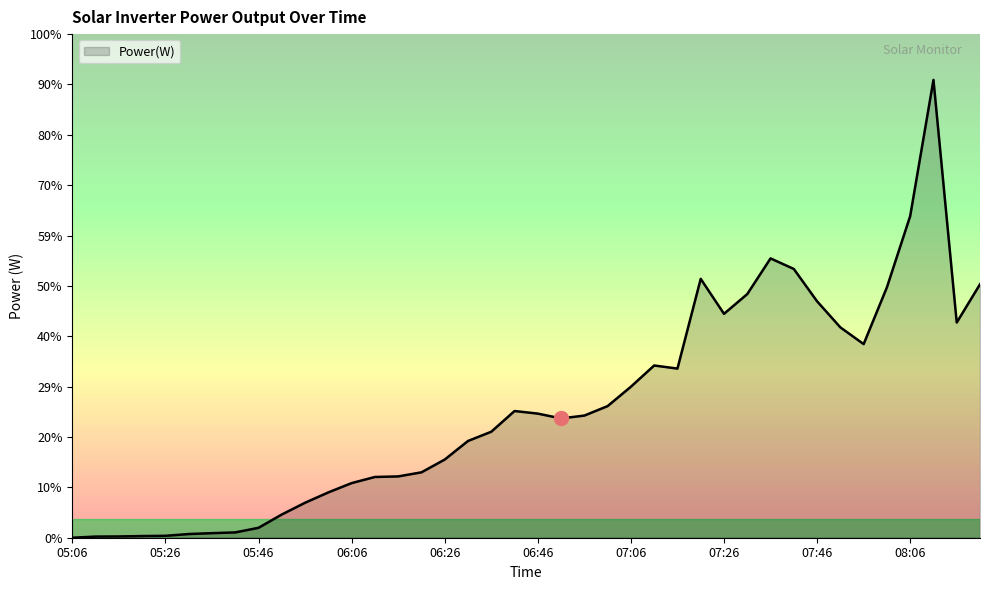

Is this an area chart (filled region under the line)?

Yes